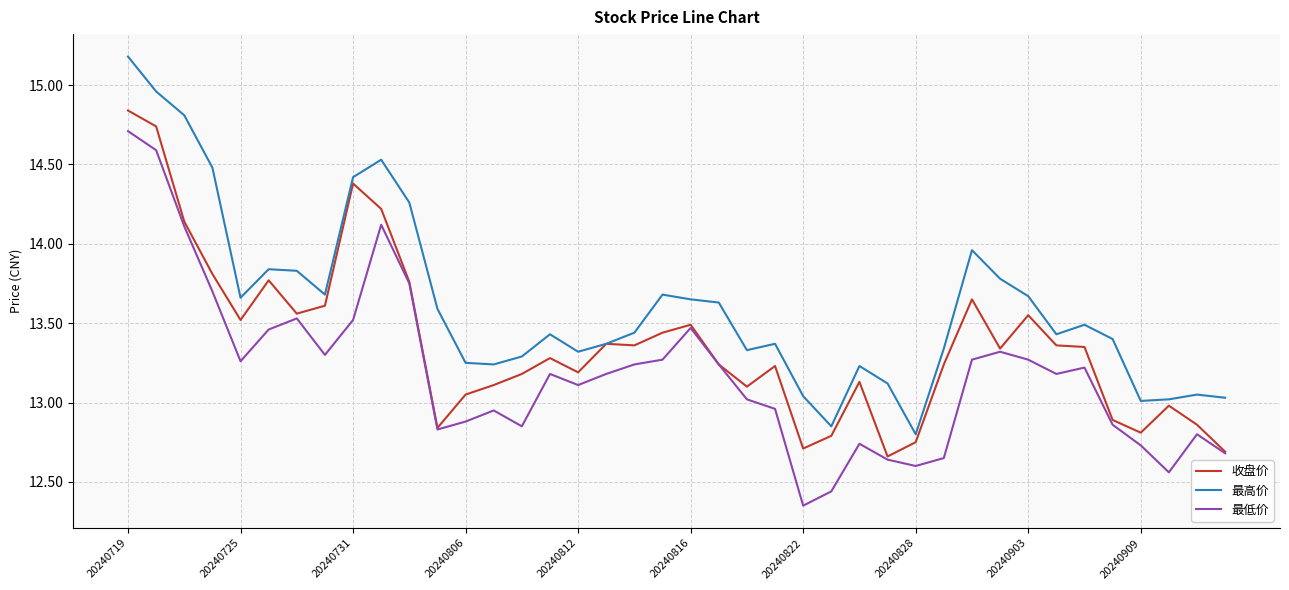

What is the maximum value shown in the chart?

15.2